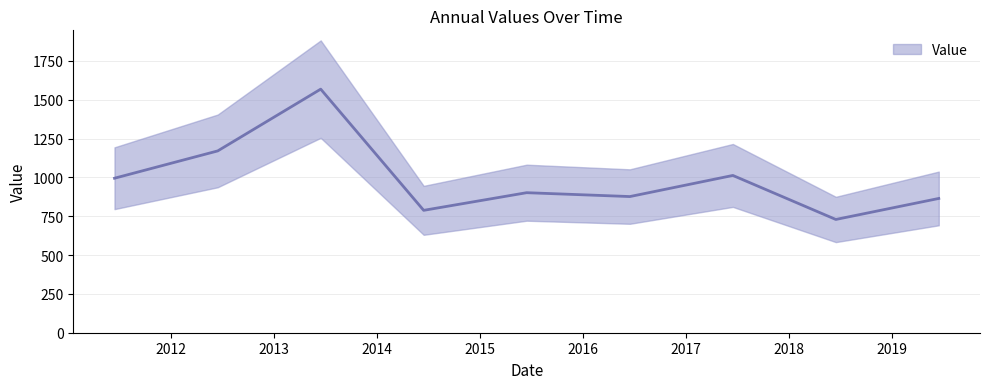

Between 2019-06-15 and 2014-06-15, which is larger?

2019-06-15